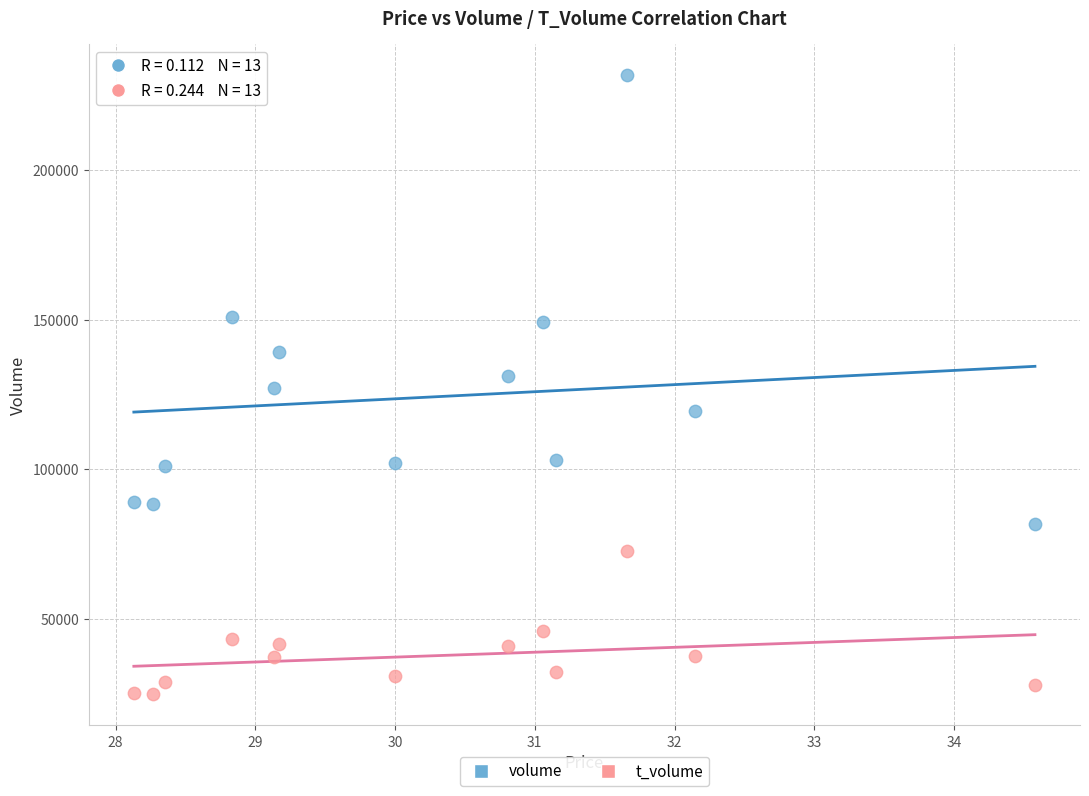

In the t_volume series, what Y value is closest to 48612?

45901